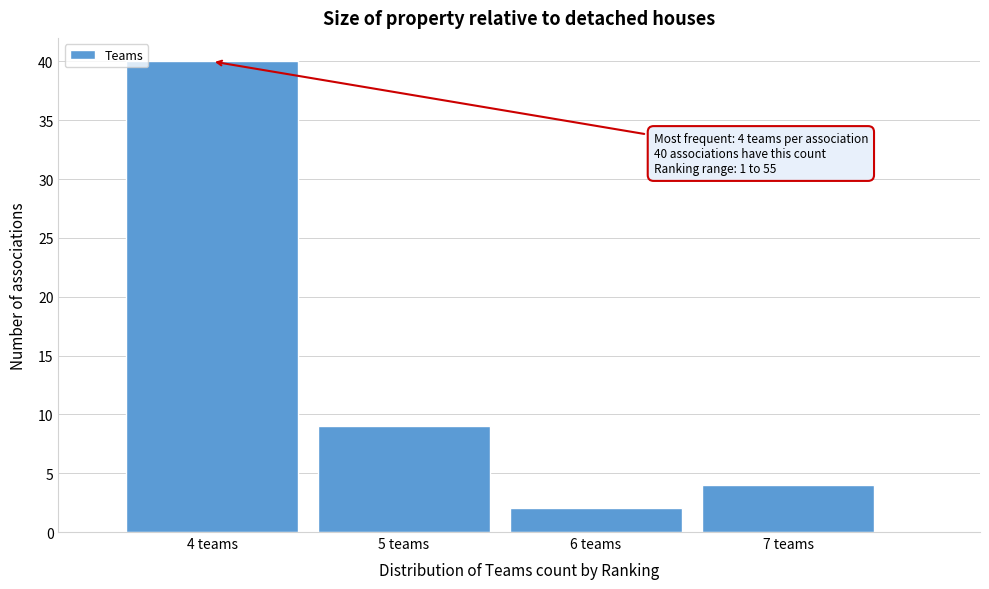

Over which range of the x-axis is the bar tallest?

3.5 to 4.5